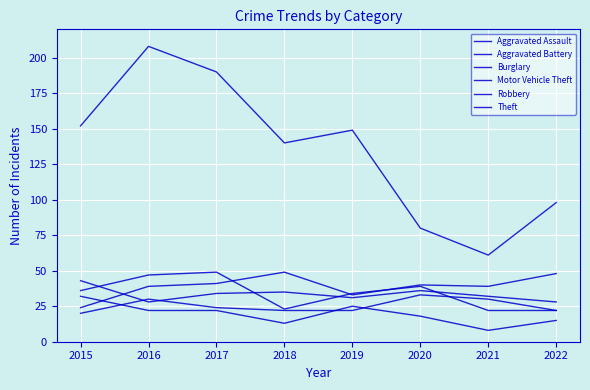

How many lines are shown in the chart?

6